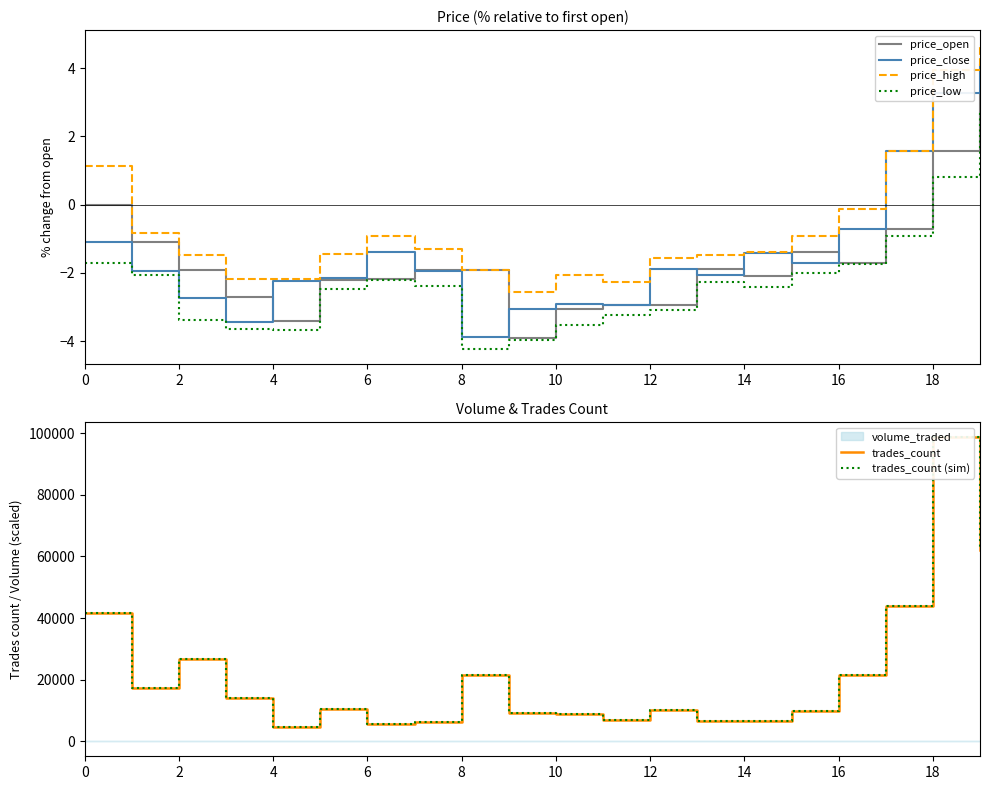

What is the maximum value for price_close?

4.1